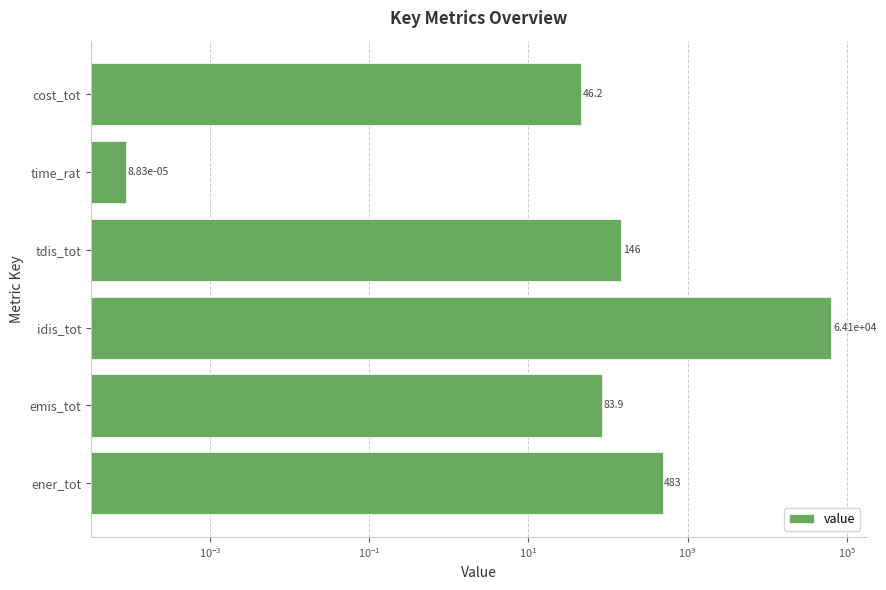

What is the change in value from idis_tot to tdis_tot?

-63987.3